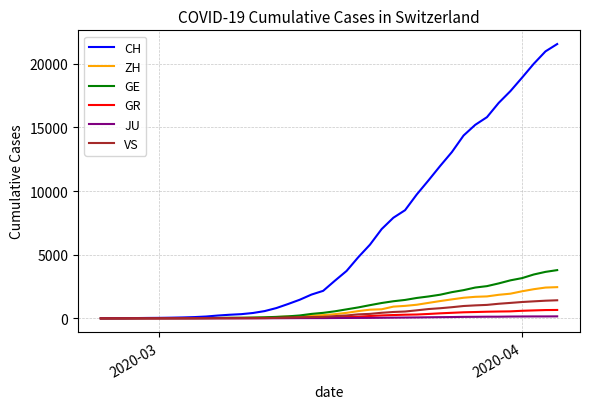

What is the maximum value for ZH?

2450